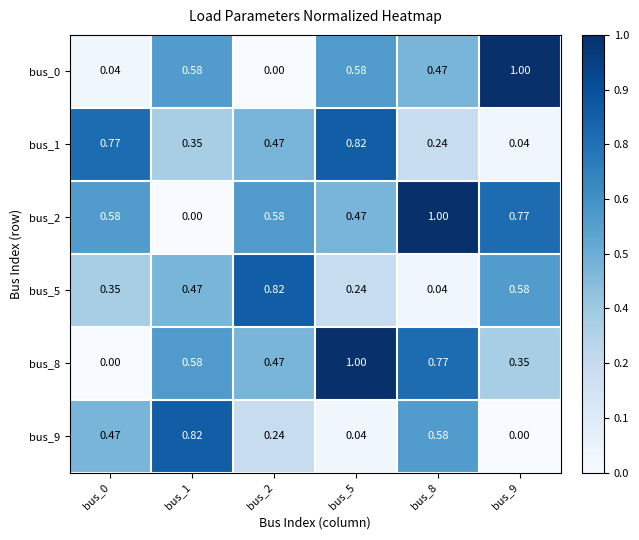

What is the spread (max minus min) of values at bus_1?

0.8